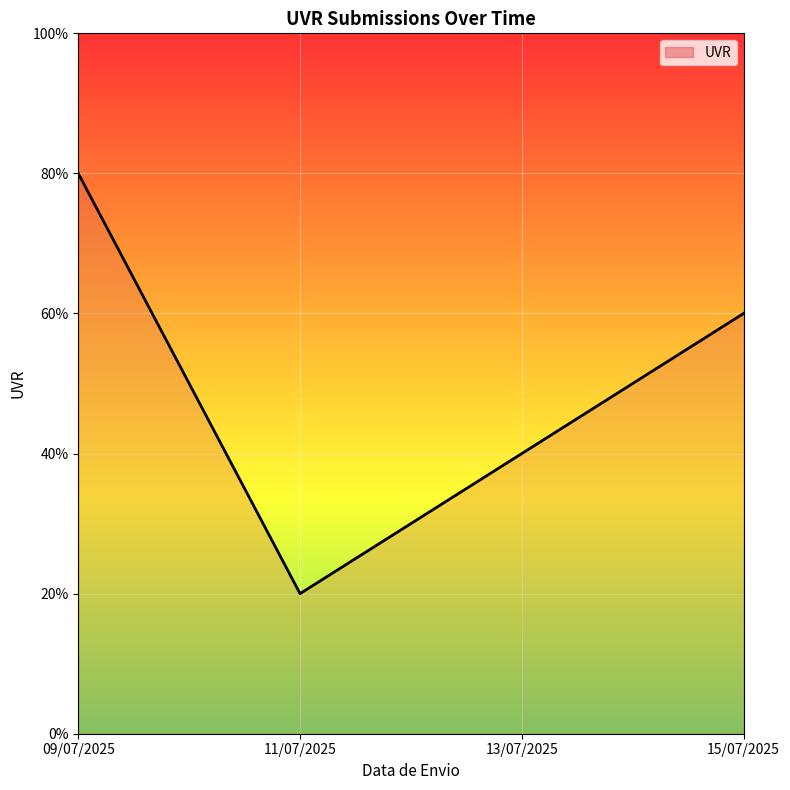

Is this an area chart (filled region under the line)?

Yes